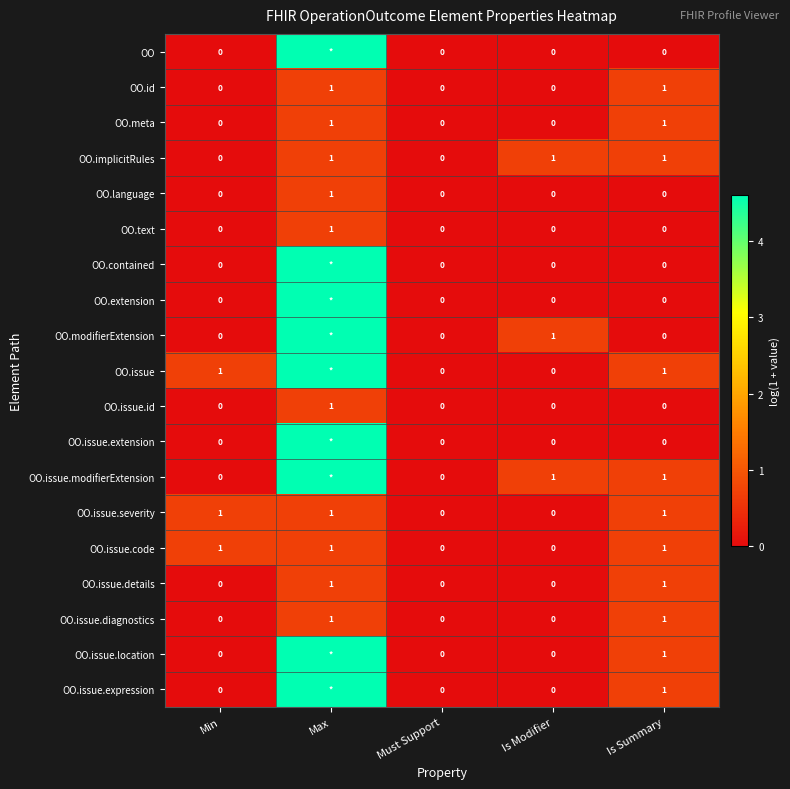

Which has a higher value, Min or Must Support?

Min